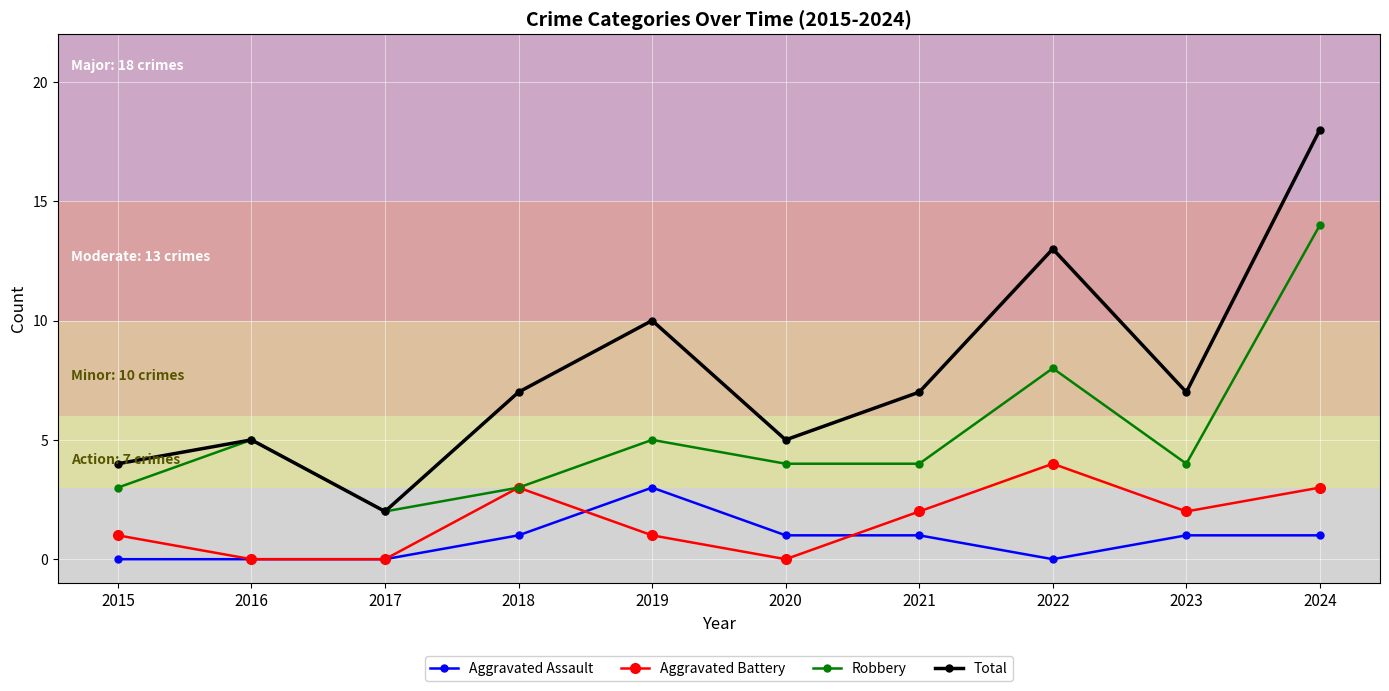

The value of Total at 2024 is 18. True or false?

True